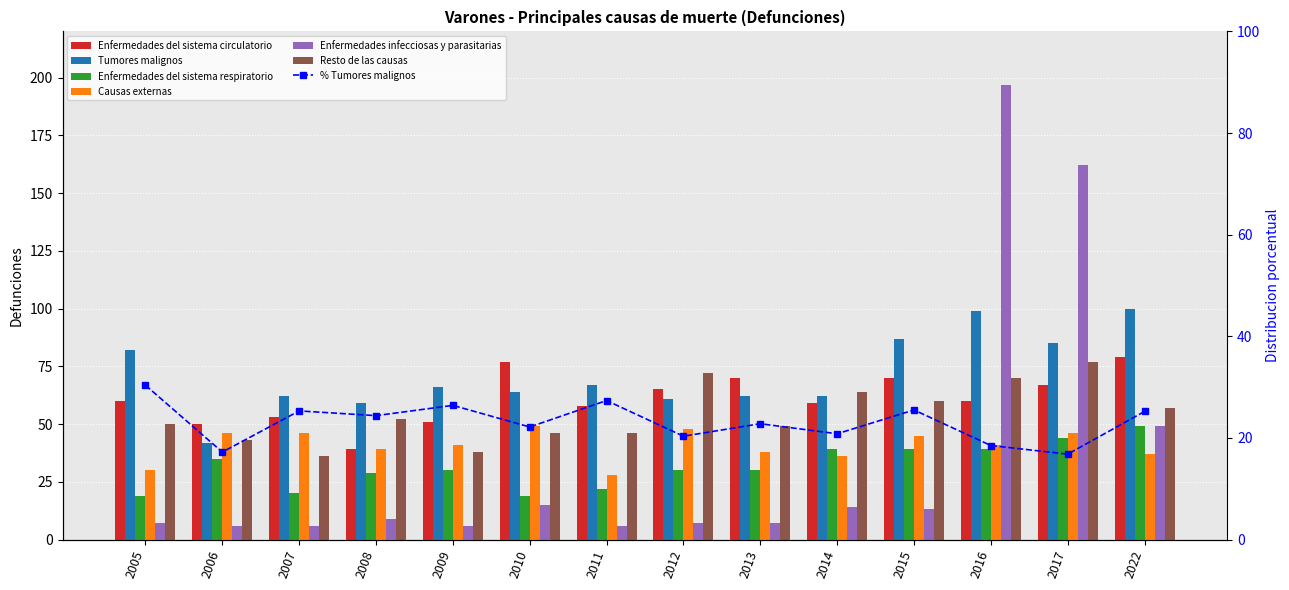

Which category has the lowest value in the Tumores malignos series?

2006